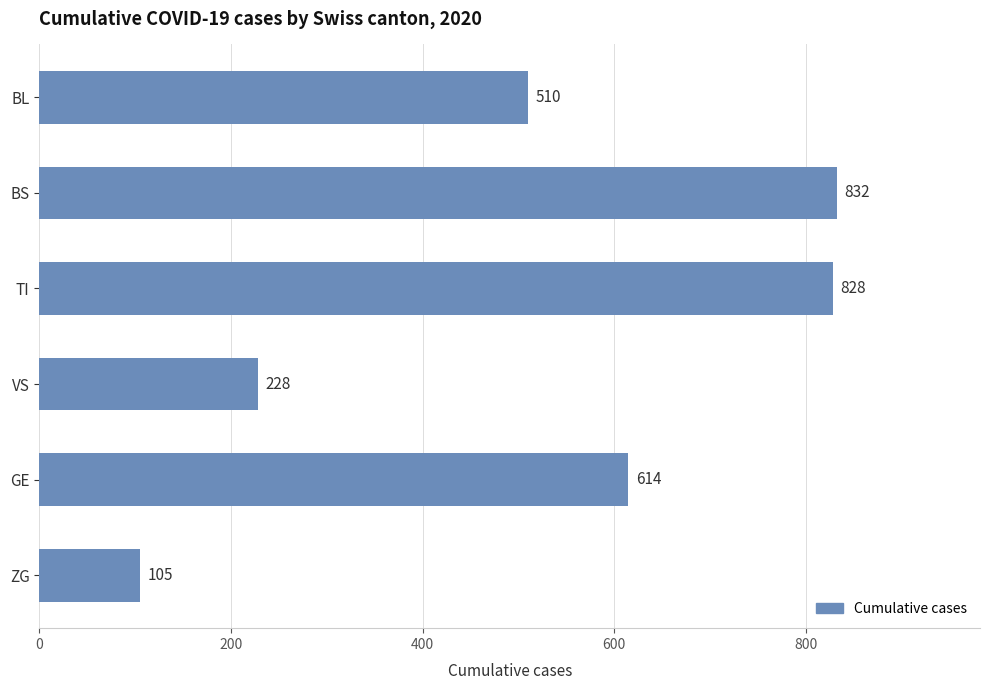

List the labels in order of value, smallest first.

ZG, VS, BL, GE, TI, BS